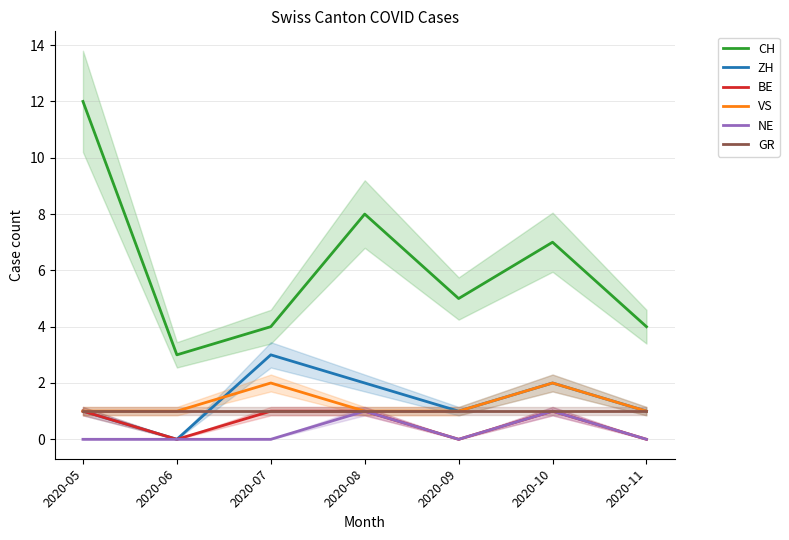

At which category does the chart reach its minimum across all series?

2020-06